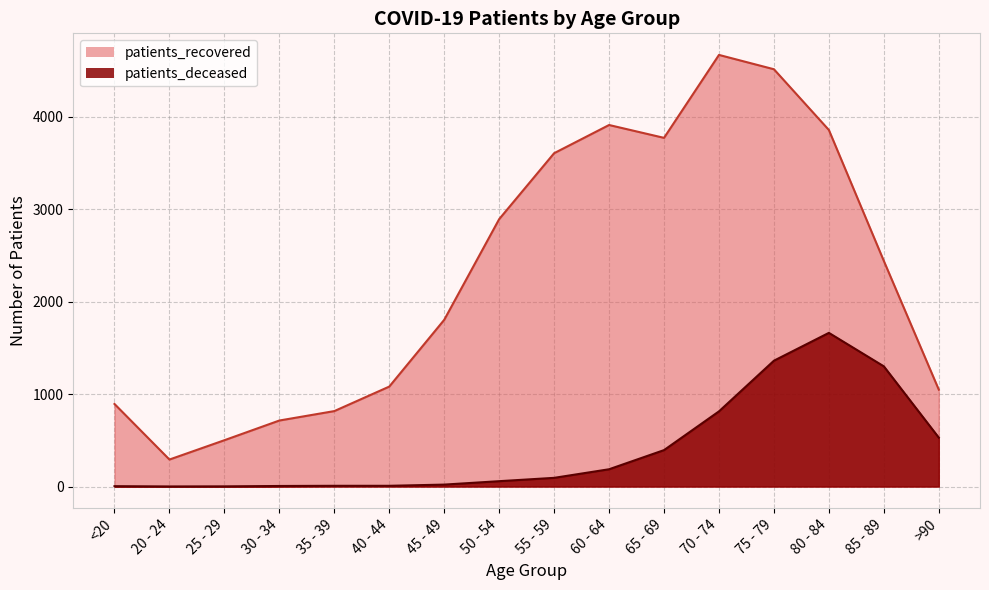

What value does the patients_recovered series have at <20, to the nearest 100?

900